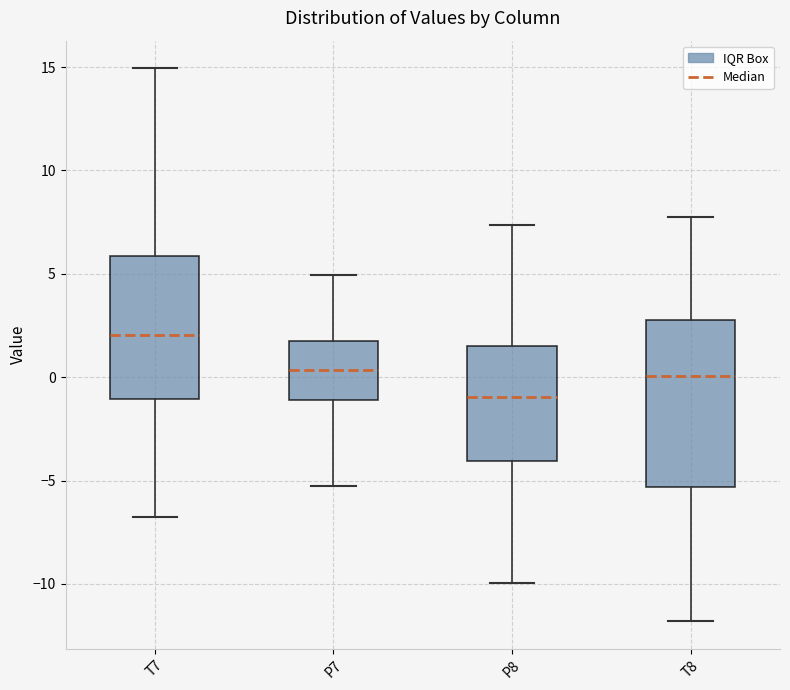

Which box is the tallest, from its lower edge to its upper edge?

T8